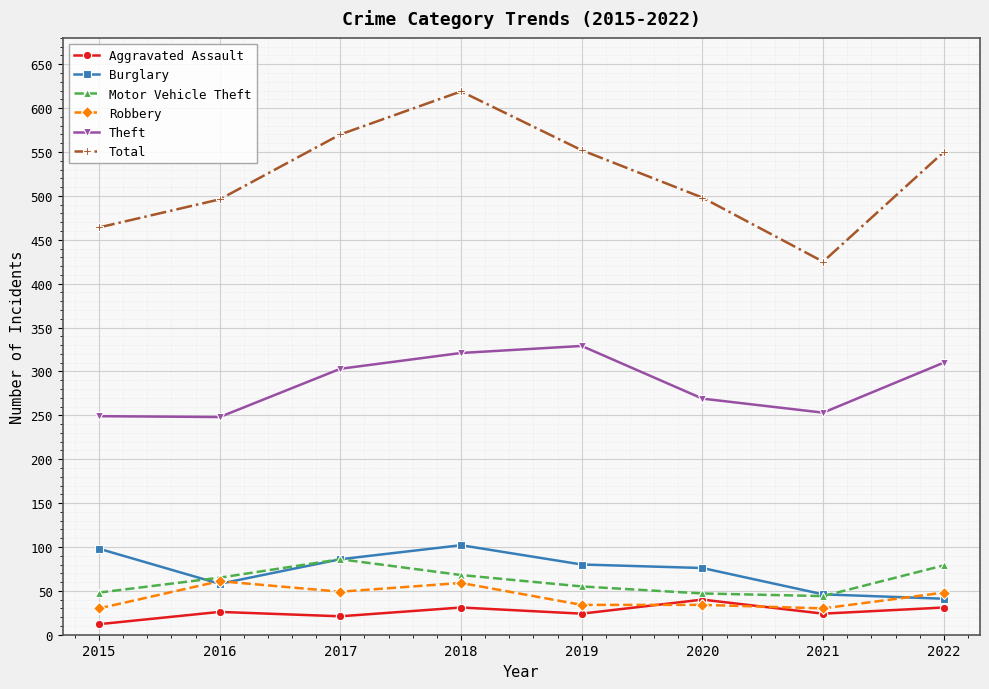

Is it true that Burglary equals 58 at 2016?

True